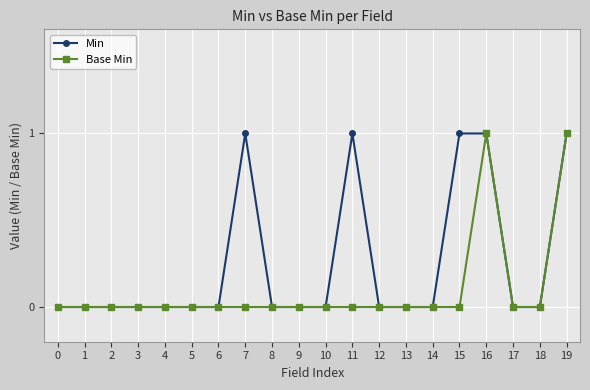

Does the chart display data point markers on the line(s)?

Yes